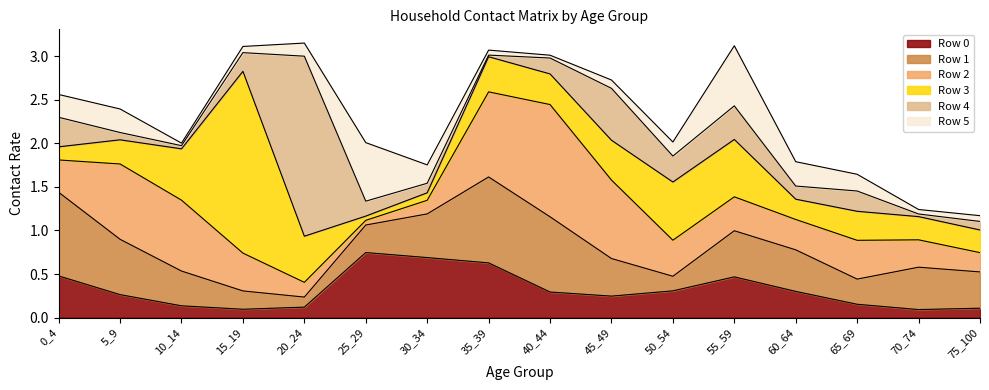

Rank the series by their maximum value, from lowest to highest.

Row 5, Row 0, Row 1, Row 2, Row 4, Row 3